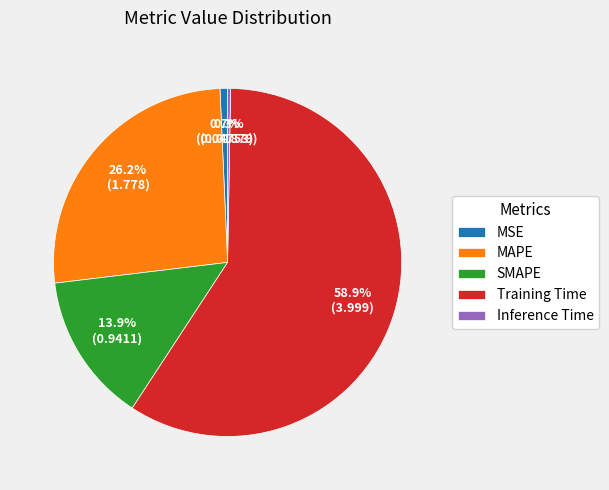

Is there any slice that represents more than half of the pie?

Yes